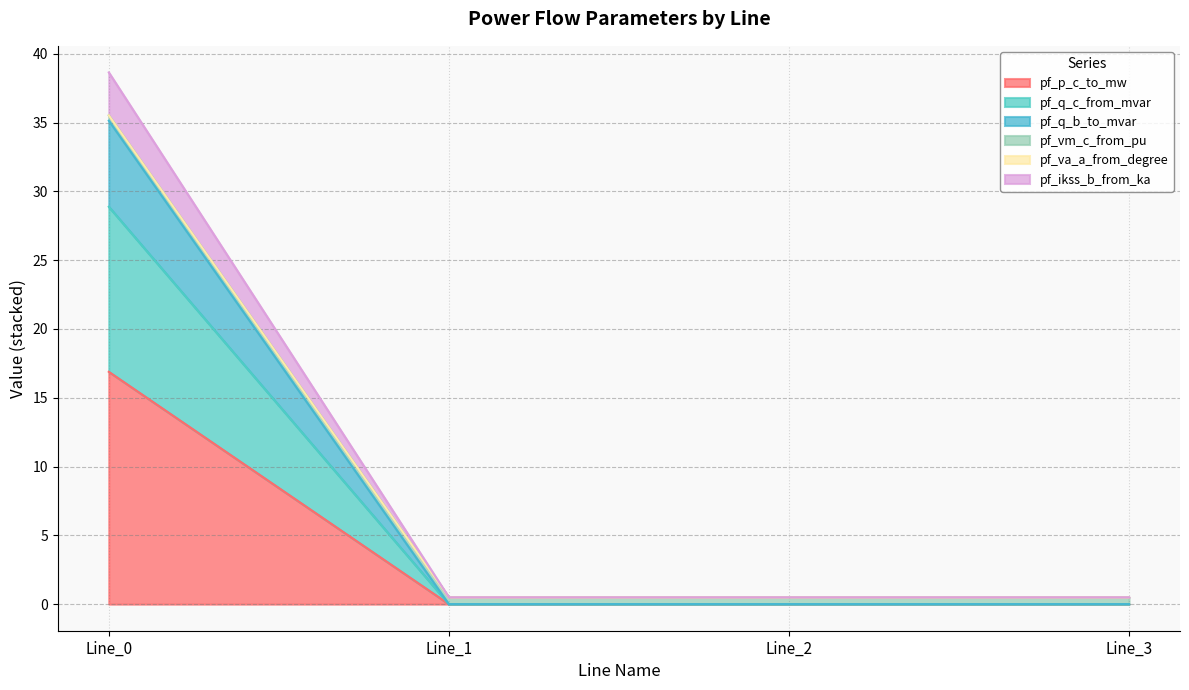

What is the maximum value for pf_p_c_to_mw?

16.9